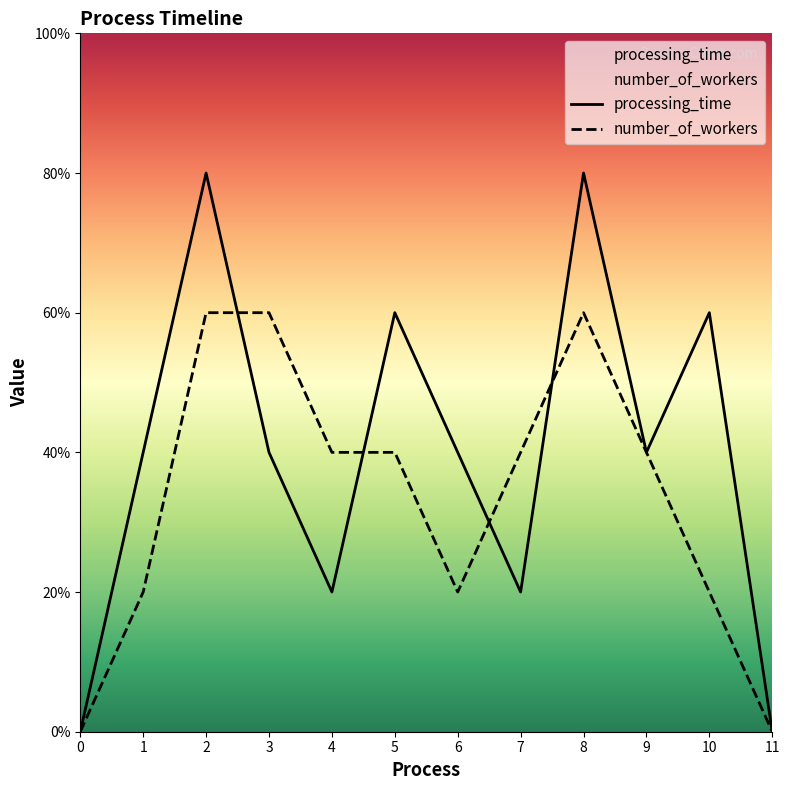

Is it true that number_of_workers equals 2 at 5?

True